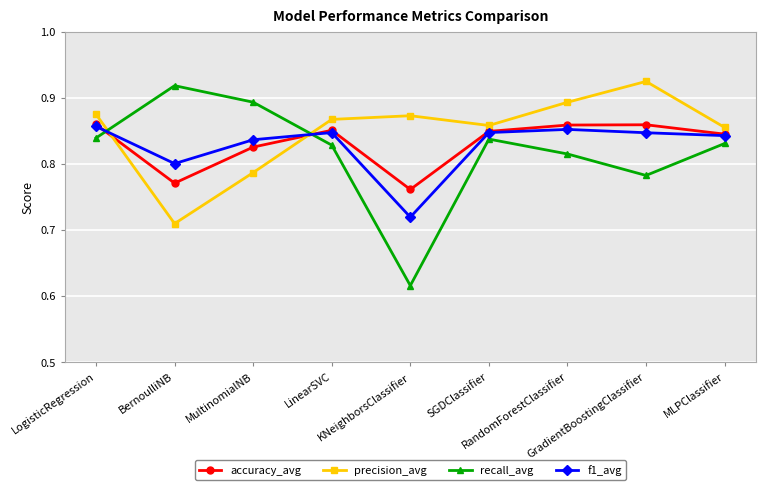

Between which two adjacent categories do precision_avg and recall_avg first intersect?

LogisticRegression and BernoulliNB